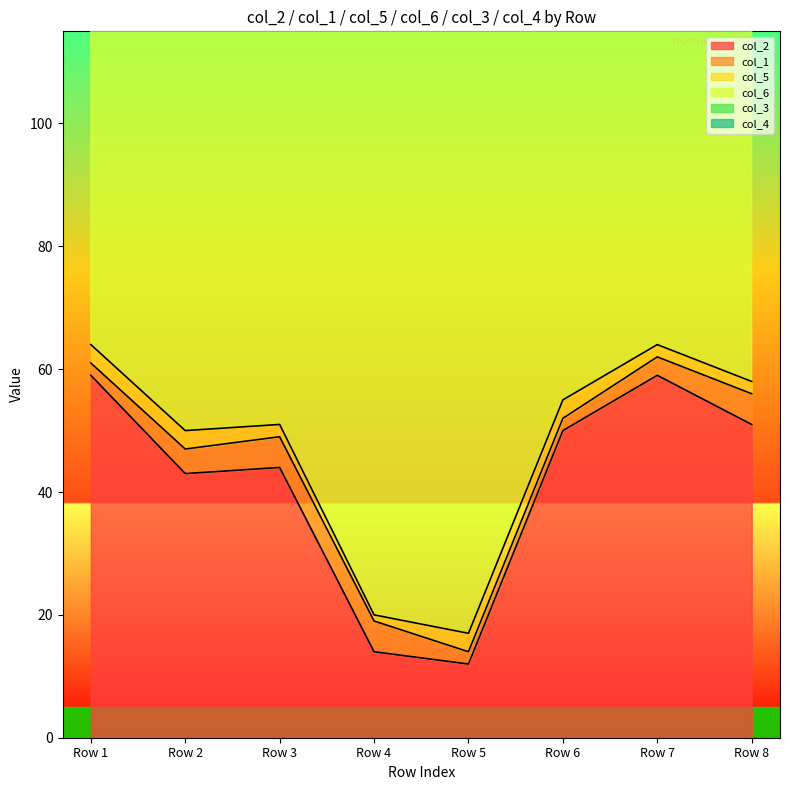

Read the col_4 value at Row 7.

1